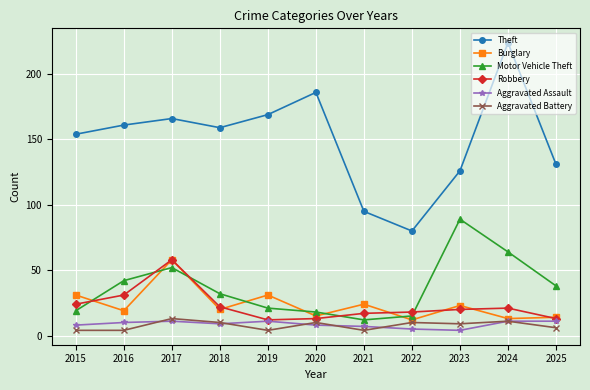

In Burglary, how many points are higher than both neighbors (excluding endpoints)?

4